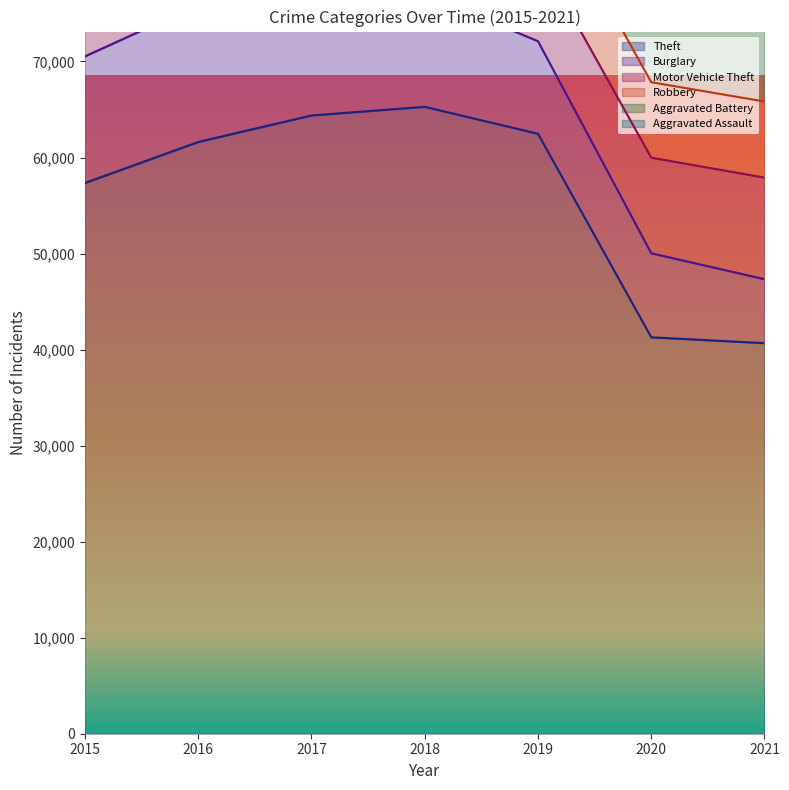

In Motor Vehicle Theft, how many points are lower than both neighbors (excluding endpoints)?

1